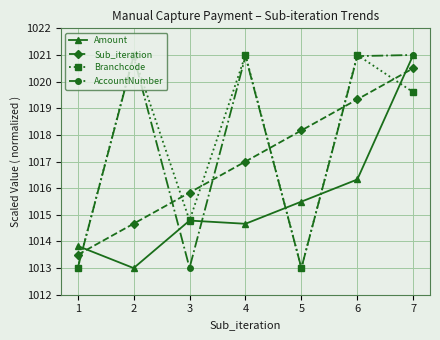

The value of Sub_iteration at 4 is 588.4. True or false?

False